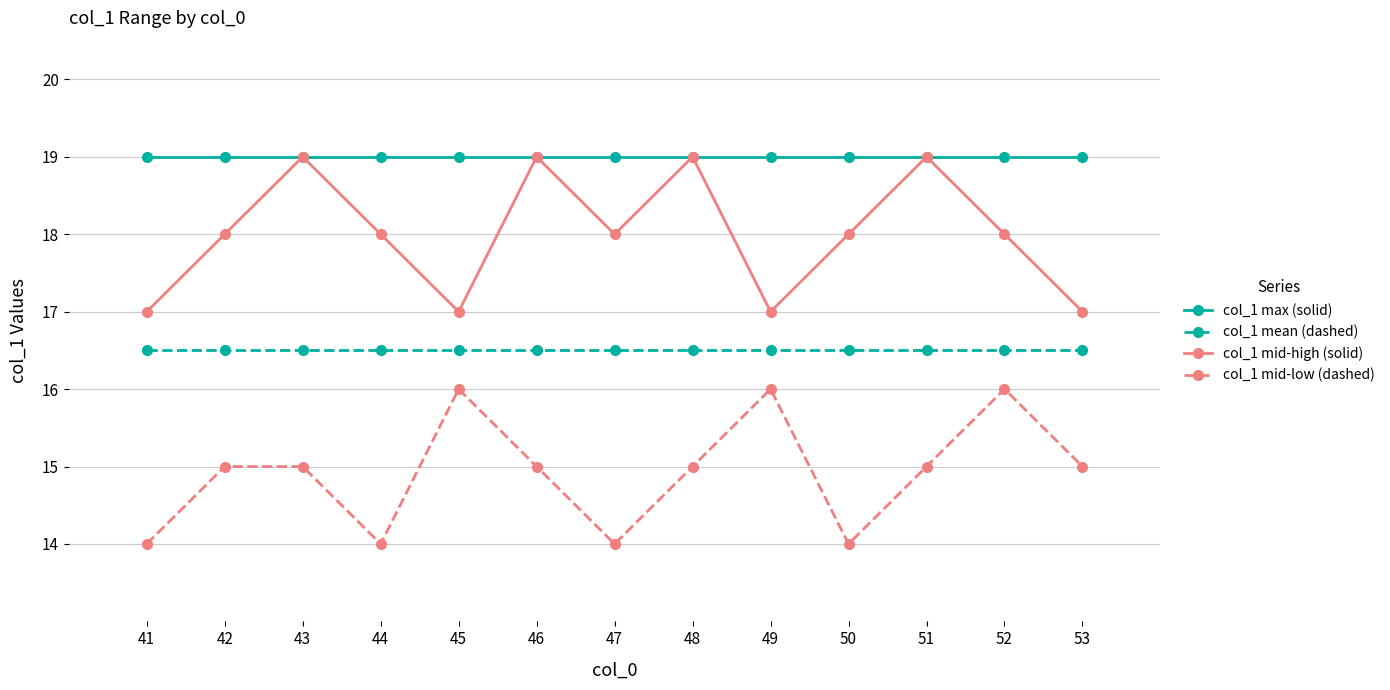

What is the minimum value shown in the chart?

14.0